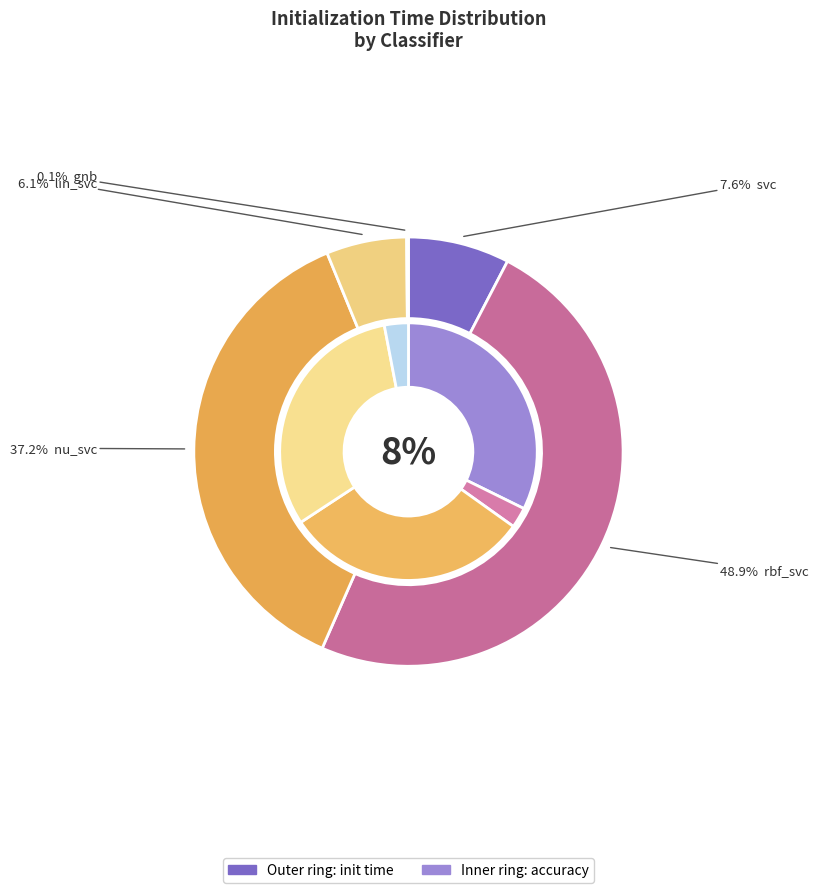

What percentage is the svc slice, to the nearest percent?

8%